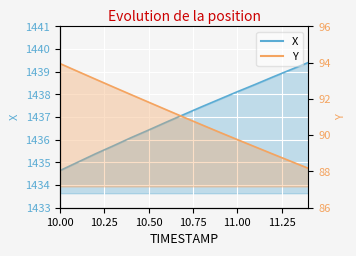

What is the label of the 11th point from the right?

10.4